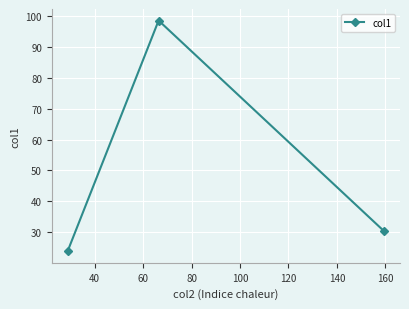

Reading left to right, transcribe all the data shown in this chart.

23.8	98.6	30.3